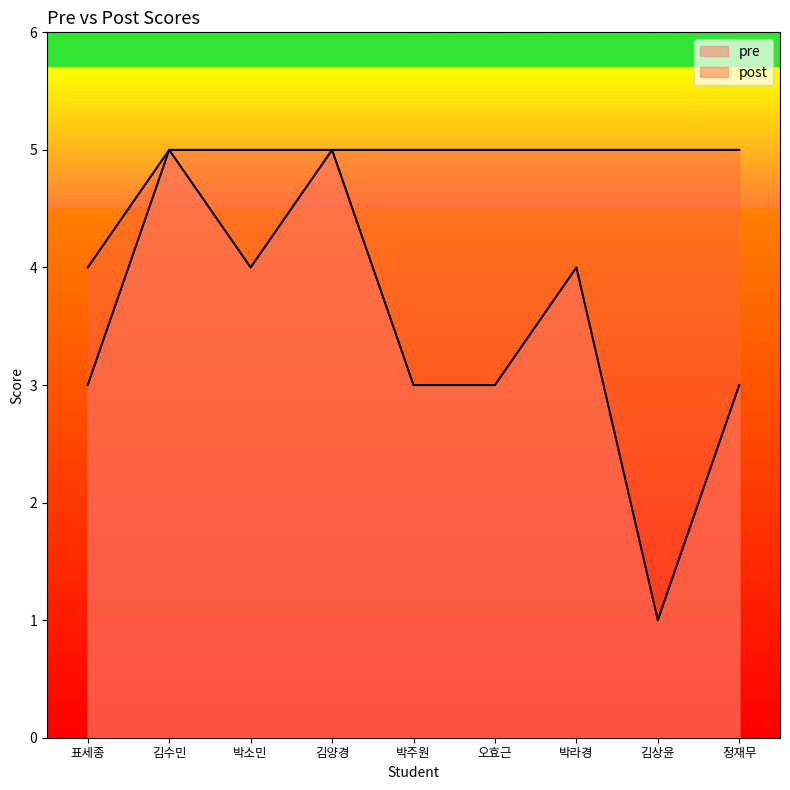

Which series has the largest total across all categories?

post